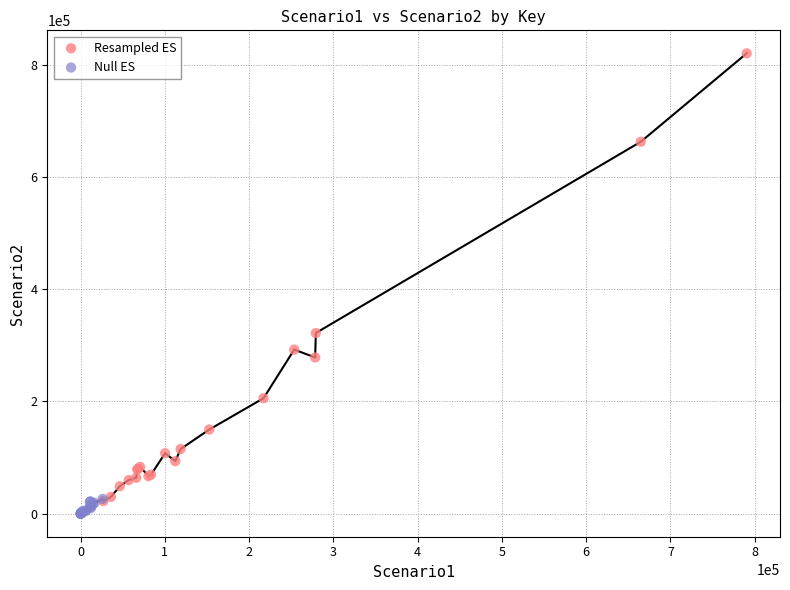

What are all the series names shown in the legend?

Resampled ES, Null ES